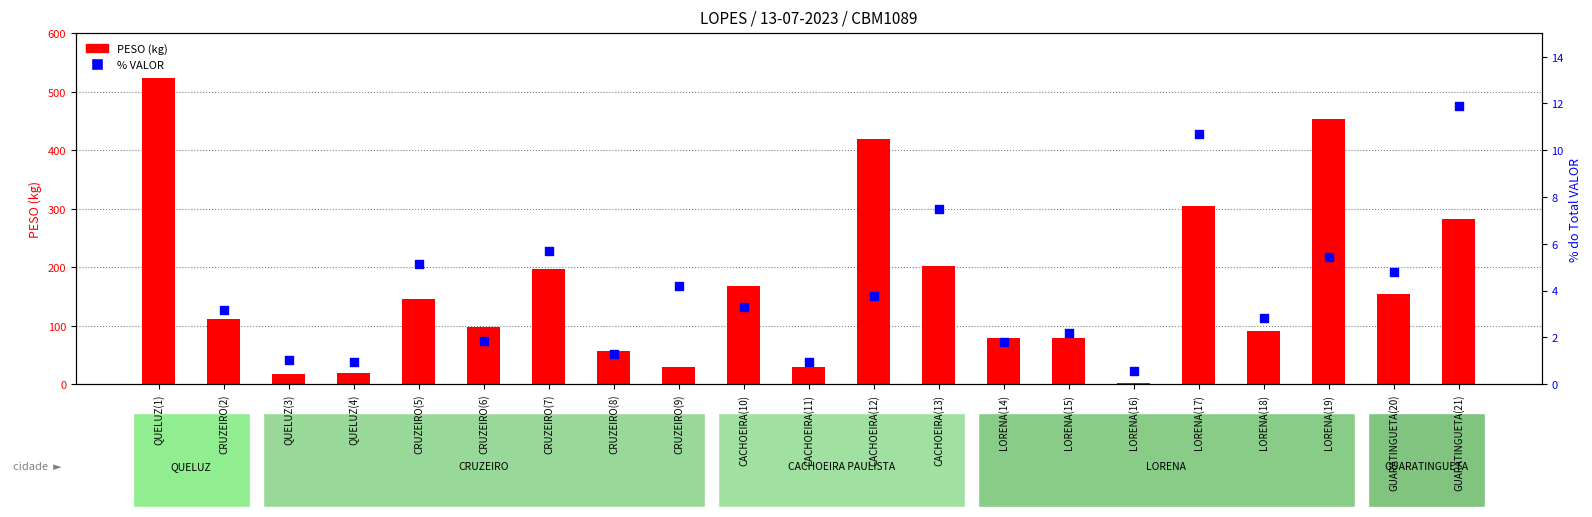

At how many categories does at least one series exceed 164?

8